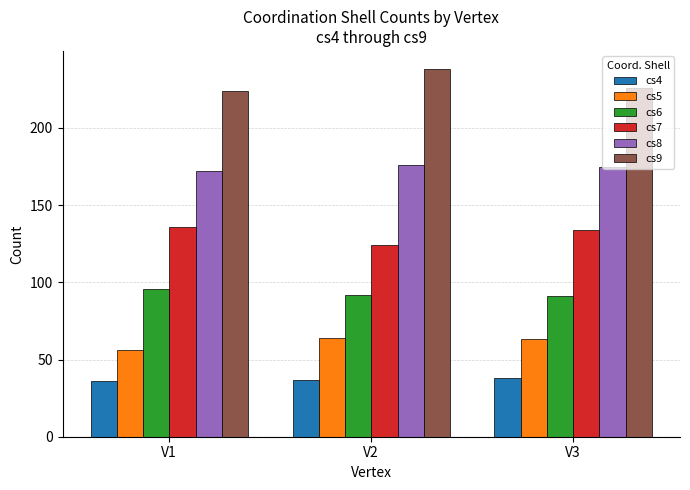

At V2, list the series in order from largest to smallest.

cs9, cs8, cs7, cs6, cs5, cs4